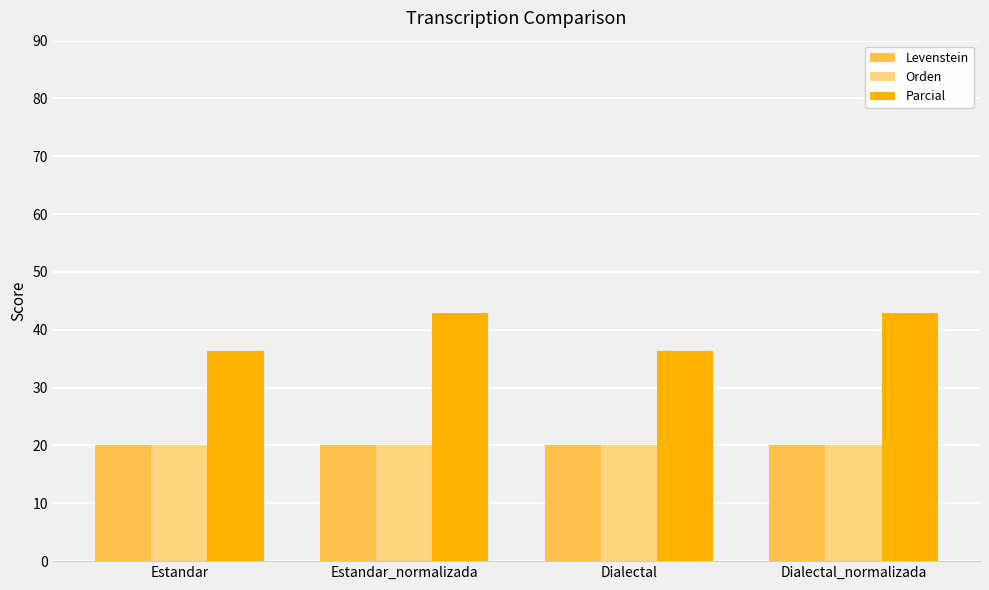

What is the label of the 2nd bar from the left?

Estandar_normalizada